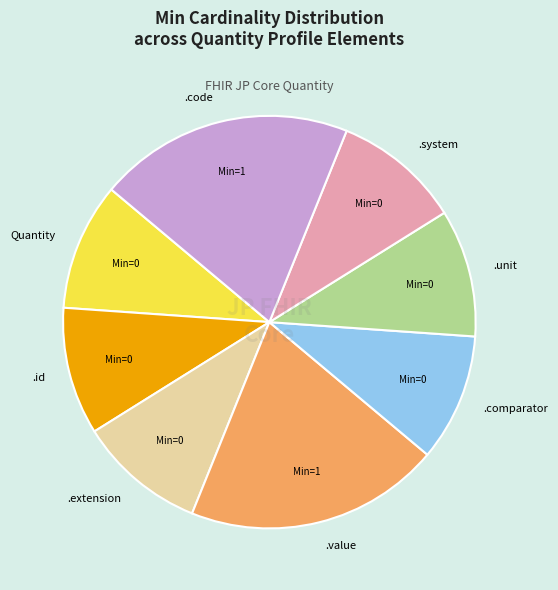

Is there a majority slice in this chart?

No